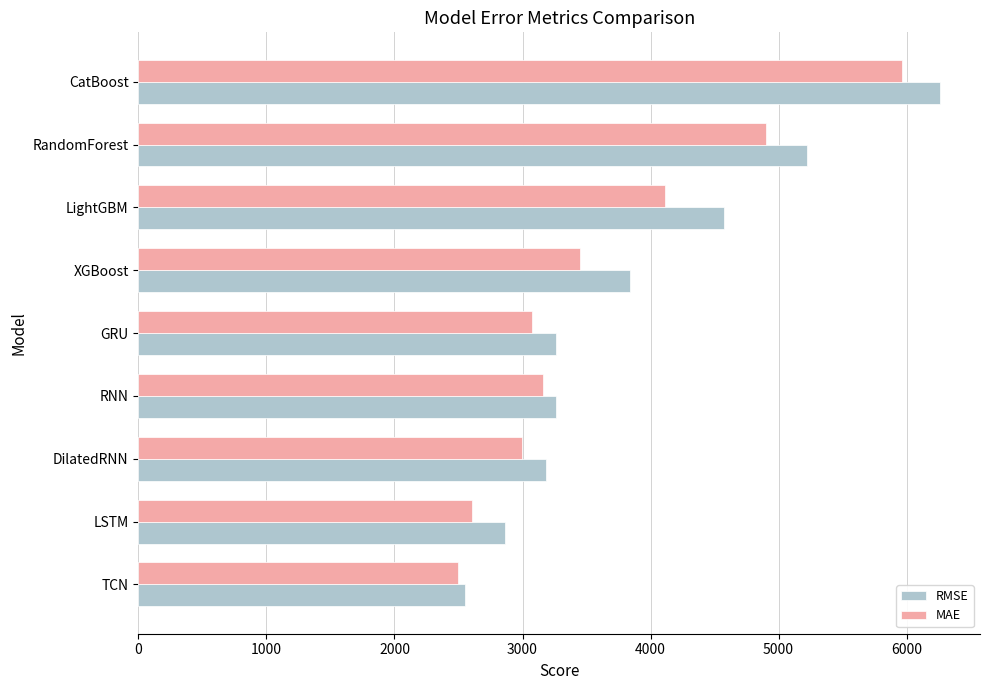

What is the sum of the MAE values at GRU and RNN?

6234.3